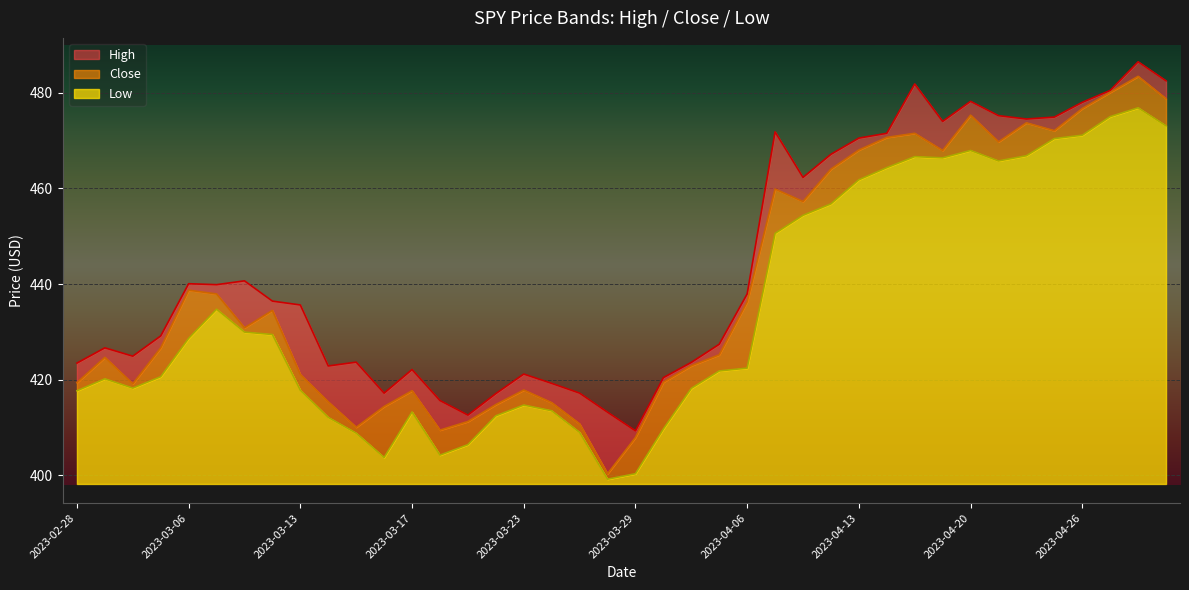

At how many categories does at least one series exceed 463?

14